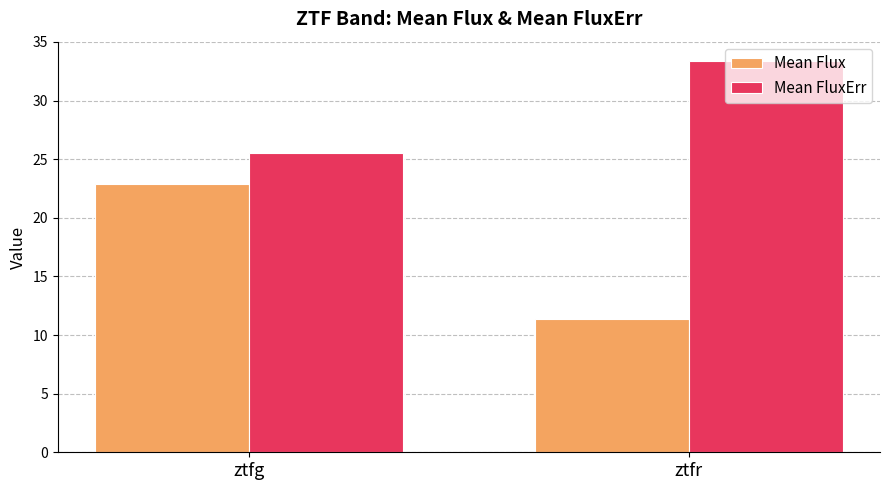

Which series has the largest total across all categories?

Mean FluxErr